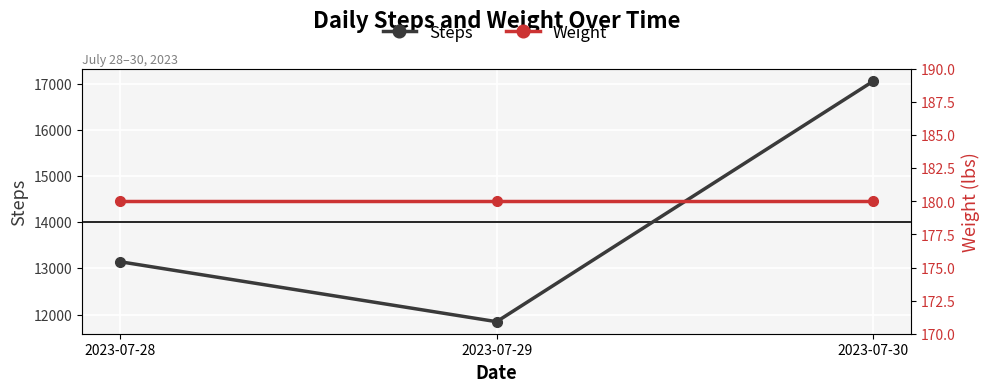

How many values in the Steps series exceed 13144?

1